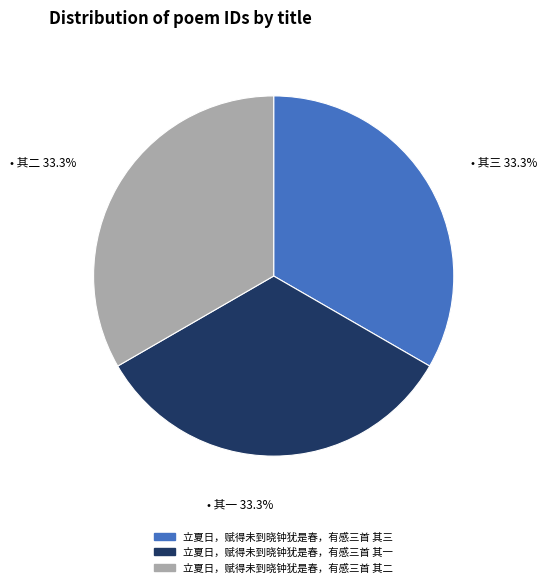

Is the sum of 立夏日，赋得未到晓钟犹是春，有感三首 其二 and 立夏日，赋得未到晓钟犹是春，有感三首 其一 greater than half?

Yes